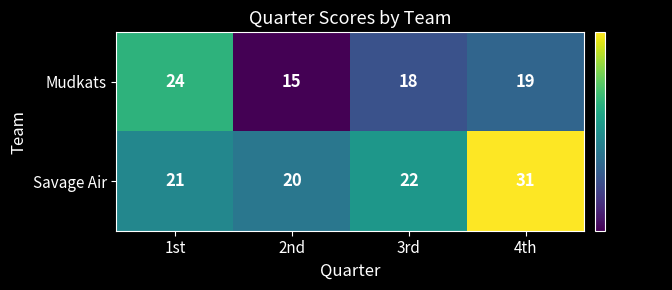

What is the minimum value shown in the chart?

15